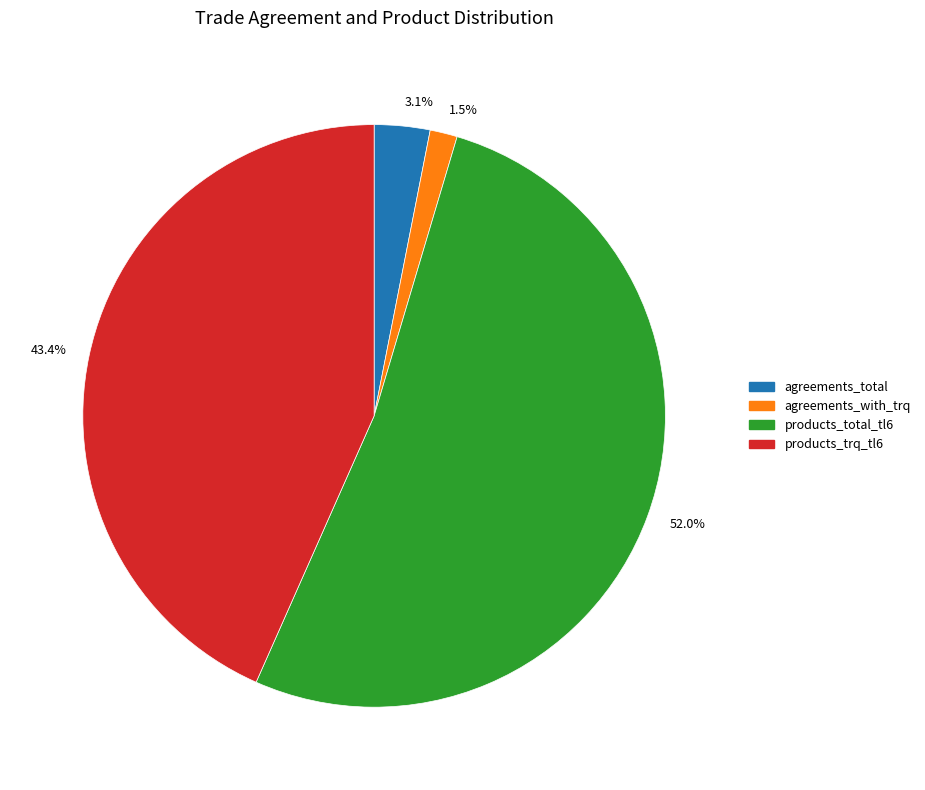

Rank the categories by value from highest to lowest.

52.0%, 43.4%, 3.1%, 1.5%